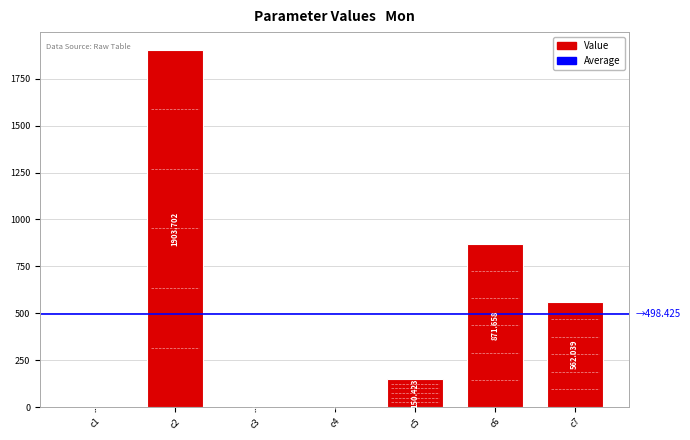

Rank the categories by value from highest to lowest.

c2, c6, c7, c5, c1, c4, c3